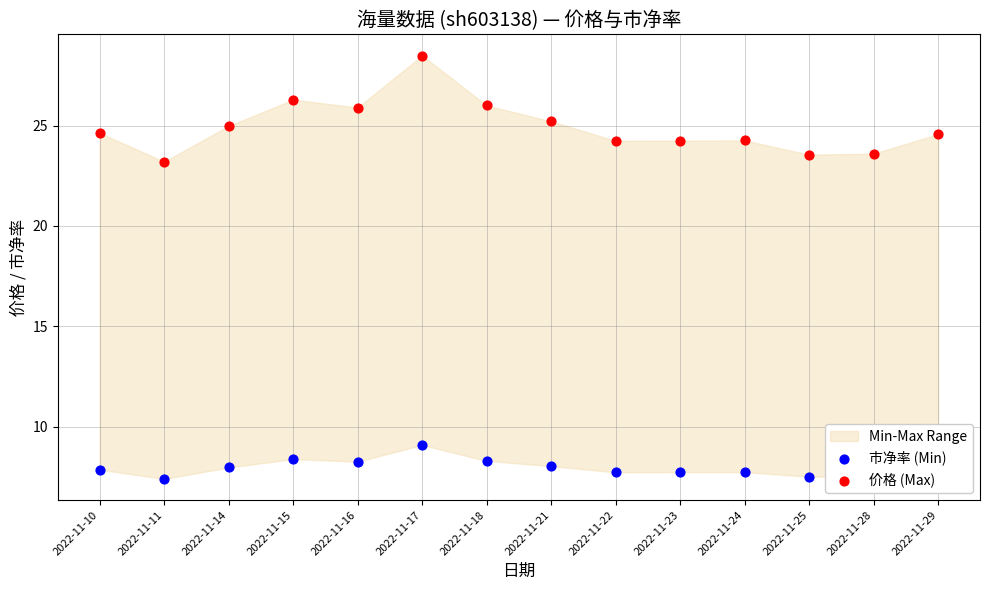

What is the total value across all series at 2022-11-17?

37.6